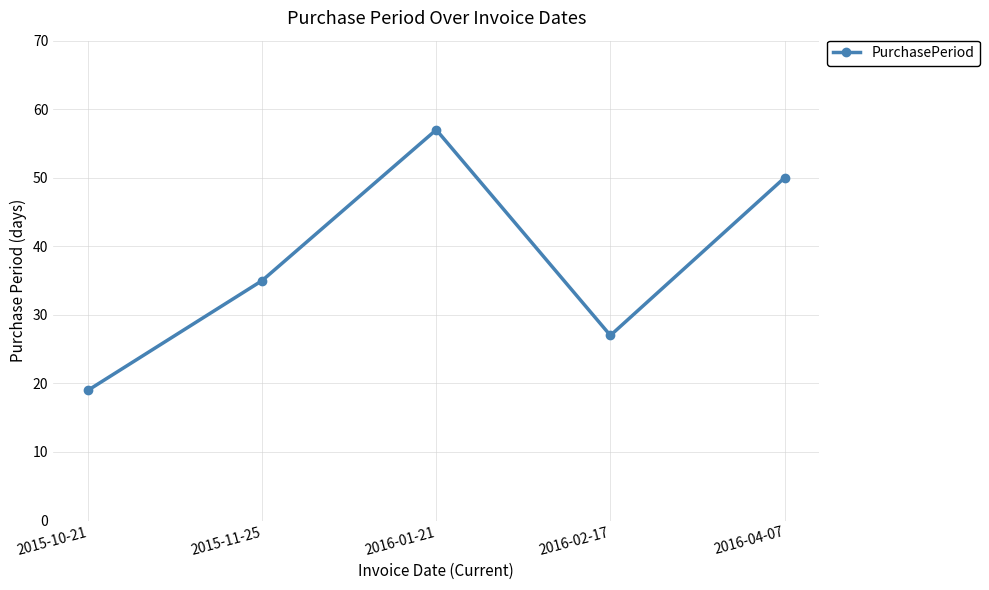

Where is the data nearest to the value 38?

2015-11-25